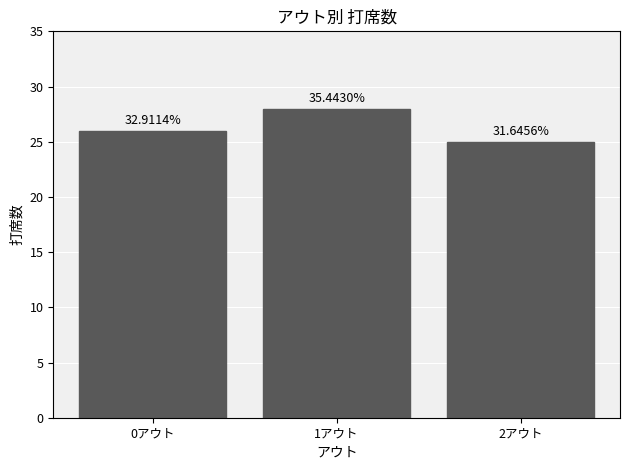

What is the label of the 2nd bar from the right?

1アウト